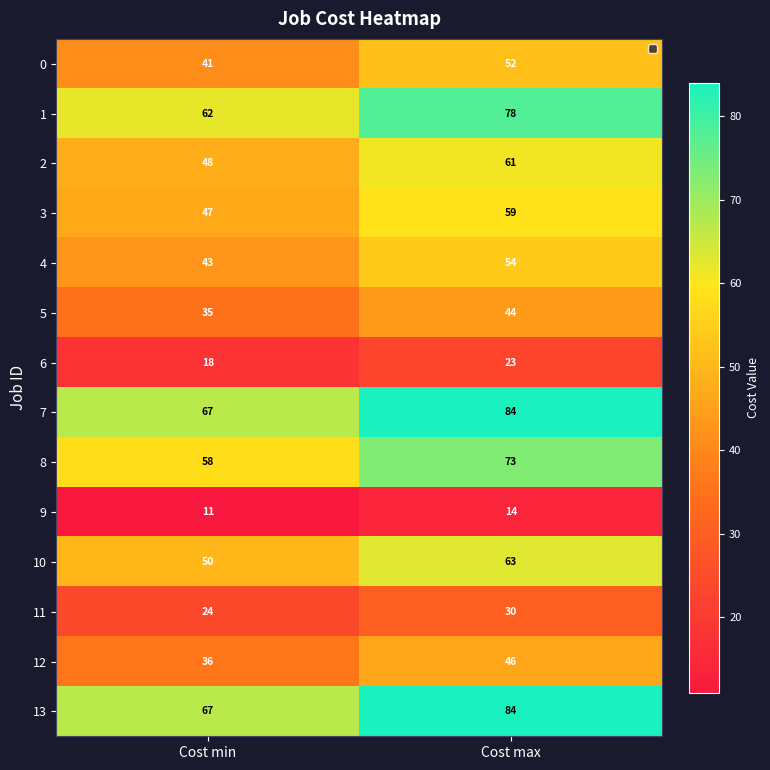

Reading left to right, list all the values displayed in this chart.

0: Cost min=41	Cost max=52
1: Cost min=62	Cost max=78
2: Cost min=48	Cost max=61
3: Cost min=47	Cost max=59
4: Cost min=43	Cost max=54
5: Cost min=35	Cost max=44
6: Cost min=18	Cost max=23
7: Cost min=67	Cost max=84
8: Cost min=58	Cost max=73
9: Cost min=11	Cost max=14
10: Cost min=50	Cost max=63
11: Cost min=24	Cost max=30
12: Cost min=36	Cost max=46
13: Cost min=67	Cost max=84